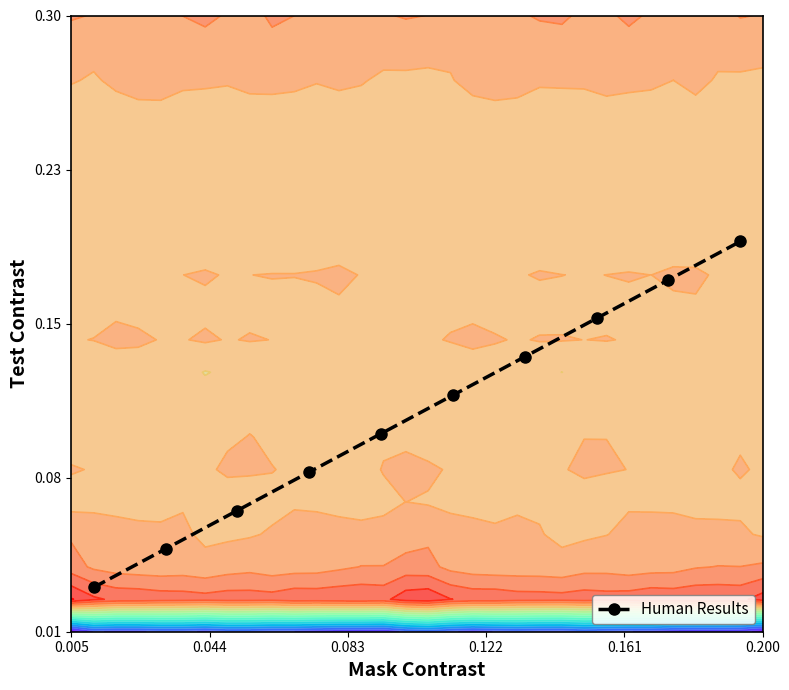

How many data points does each series have?

10